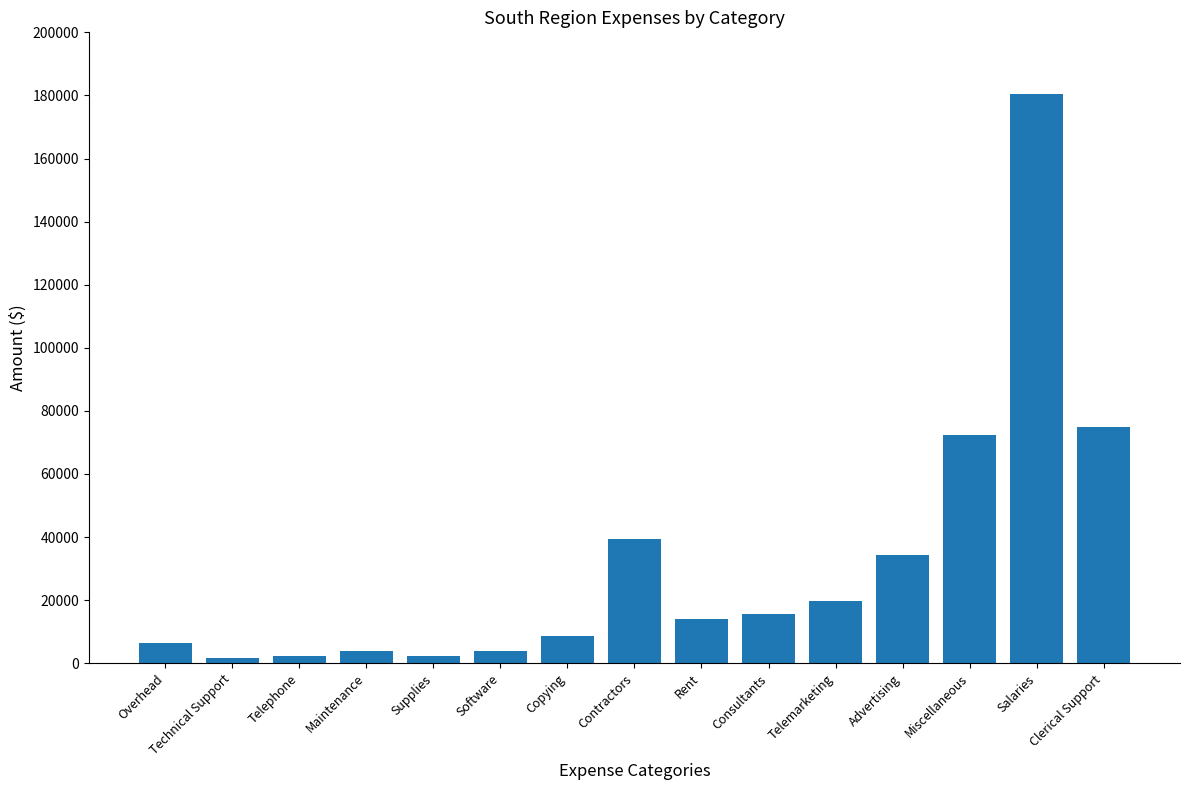

True or false: the data shows 180570 at Salaries.

True